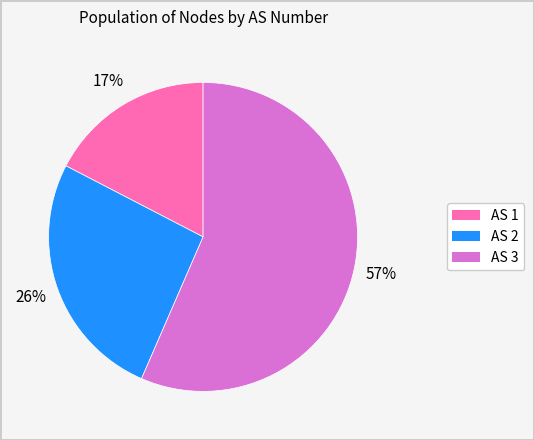

To the nearest percent, what is the average slice percentage?

33%